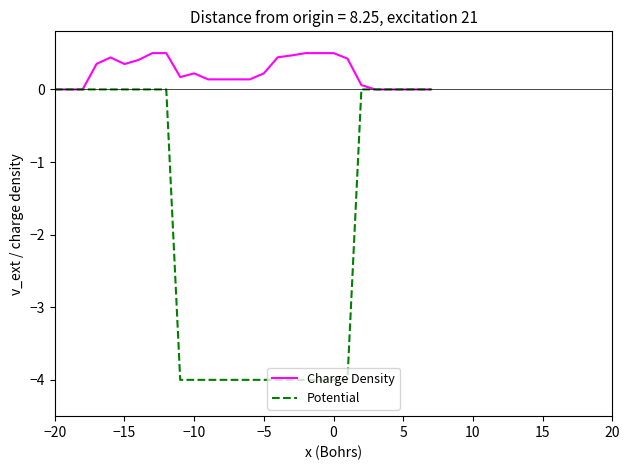

Which series has the widest spread of values?

Potential